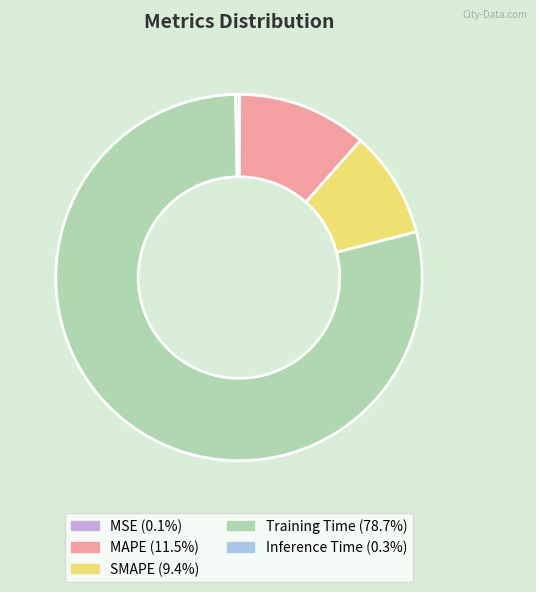

Which slice is the largest?

Training Time